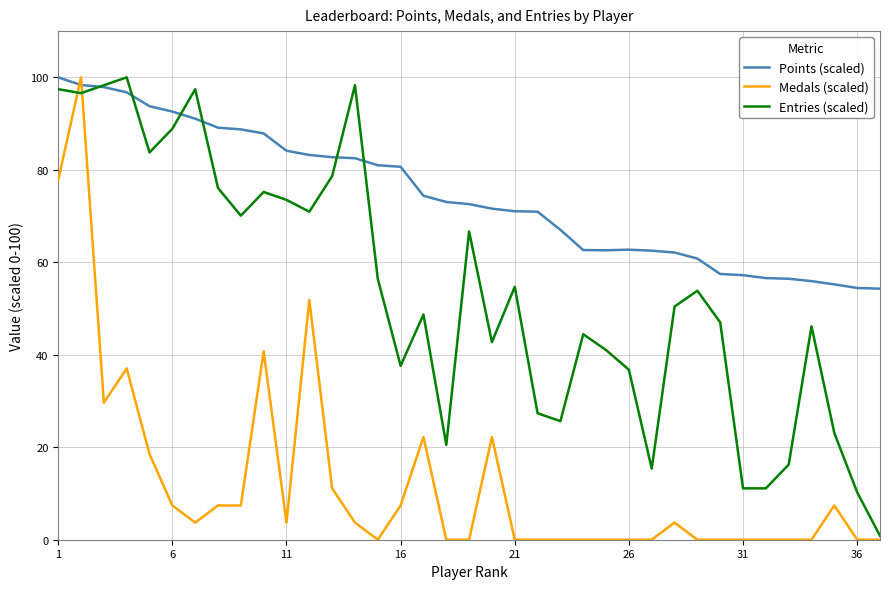

Which series ends up on top after the final intersection of Entries (scaled) and Points (scaled)?

Points (scaled)